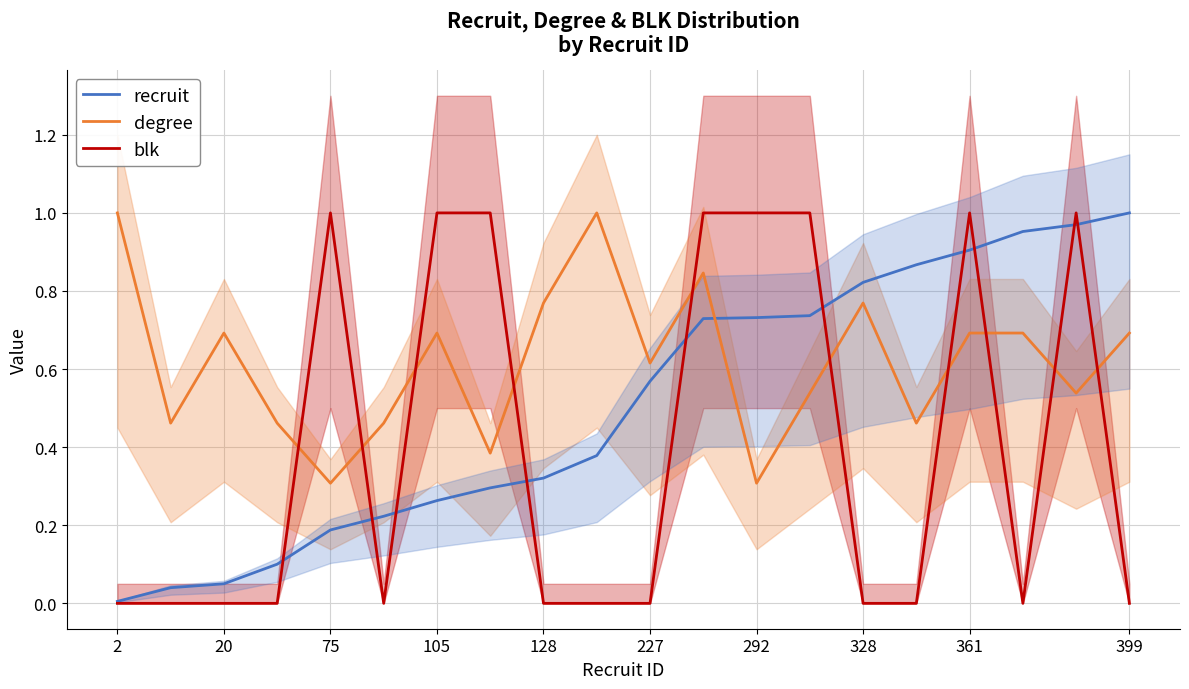

True or false: recruit has a value of 1.1 at 13.

False